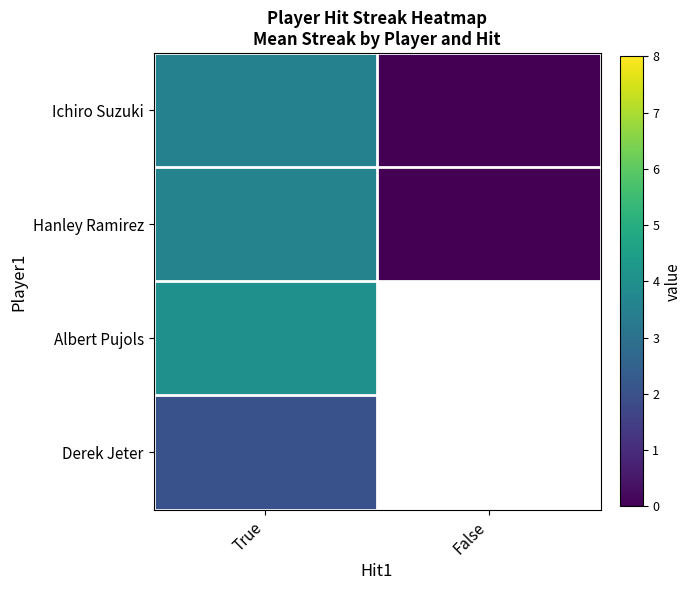

The Derek Jeter series shows 2.0 at True. True or false?

True